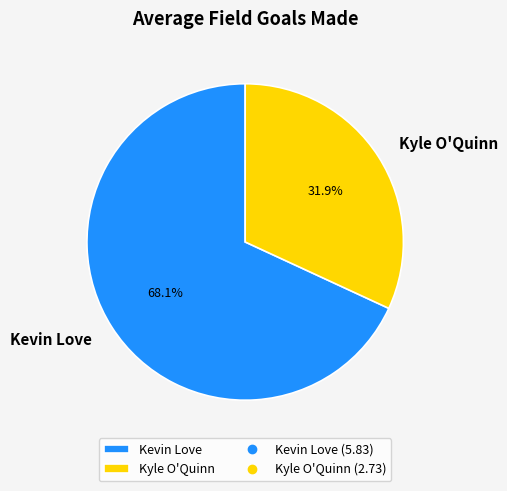

To the nearest percent, what is the combined percentage of Kyle O'Quinn and Kevin Love?

100%